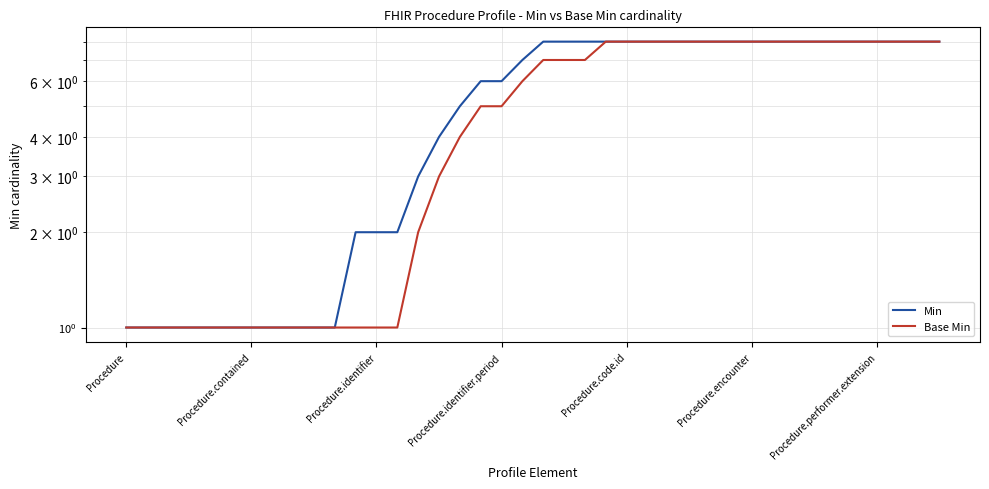

What is the total value across all series at 10?

2